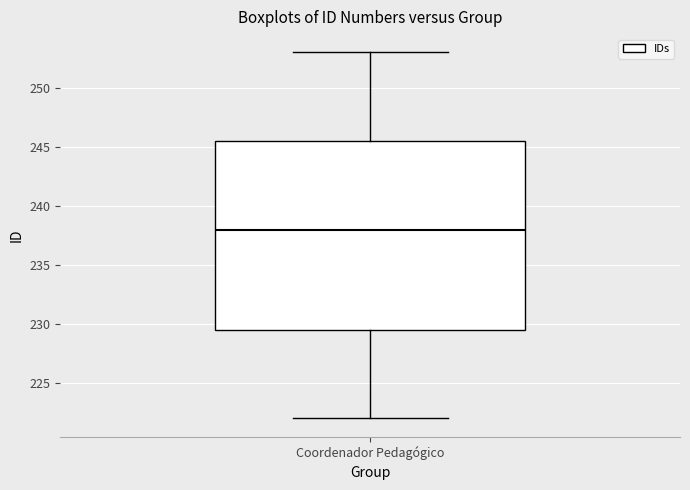

Where does the upper whisker of the box for Coordenador Pedagógico end on the y-axis? The values are not printed on the chart, so give them approximately, as read against the axis.

253.0